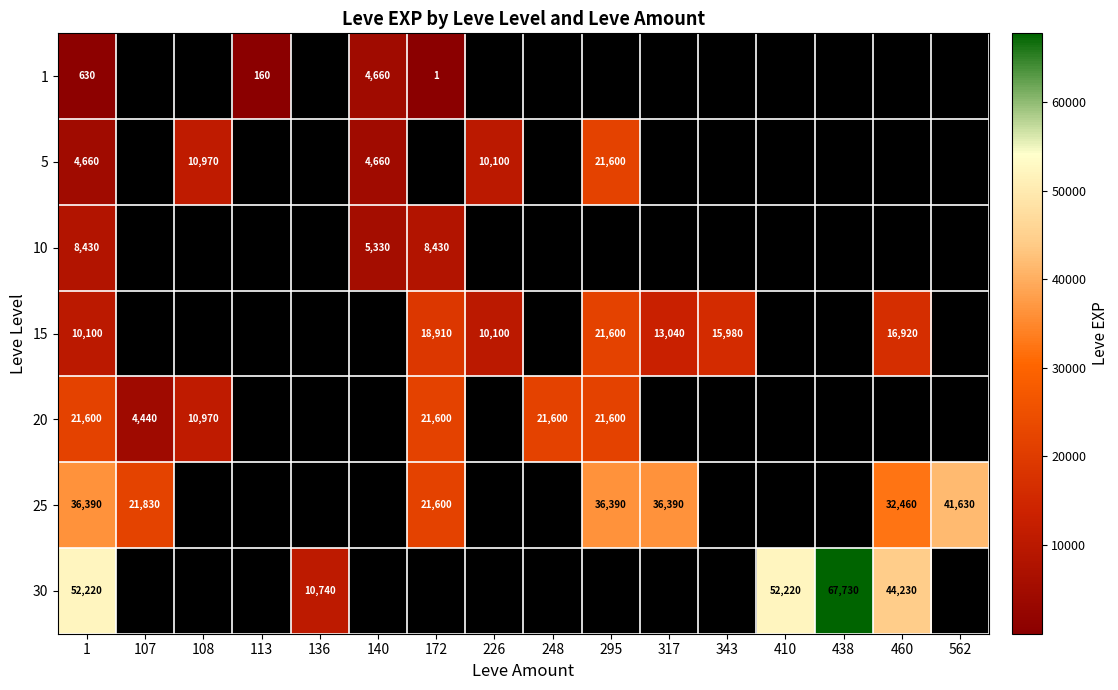

The value of 30 at 136 is 16140. True or false?

False